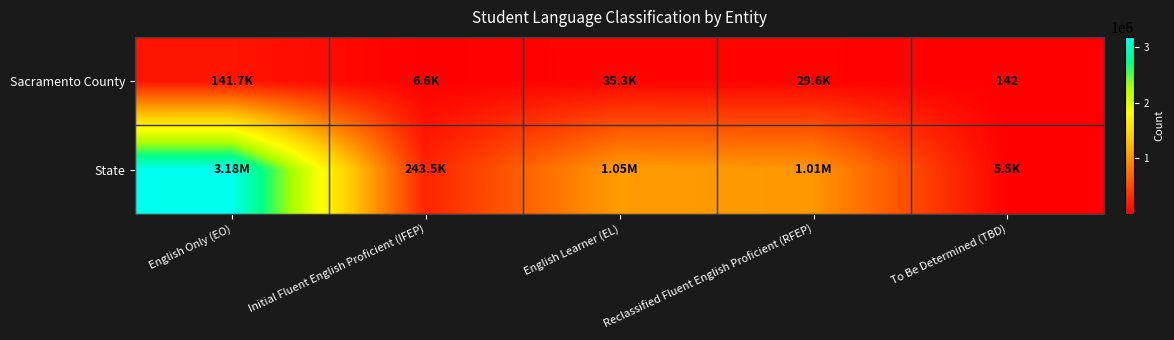

What is the sum of the Sacramento County values at English Only (EO) and Initial Fluent English Proficient (IFEP)?

148373